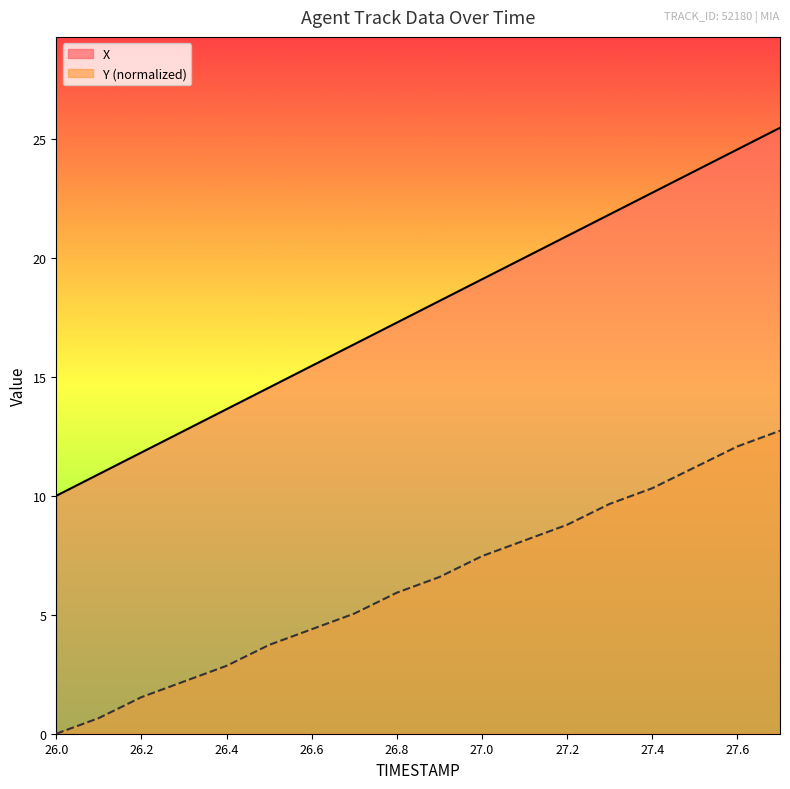

Which series has the largest range (max minus min)?

X